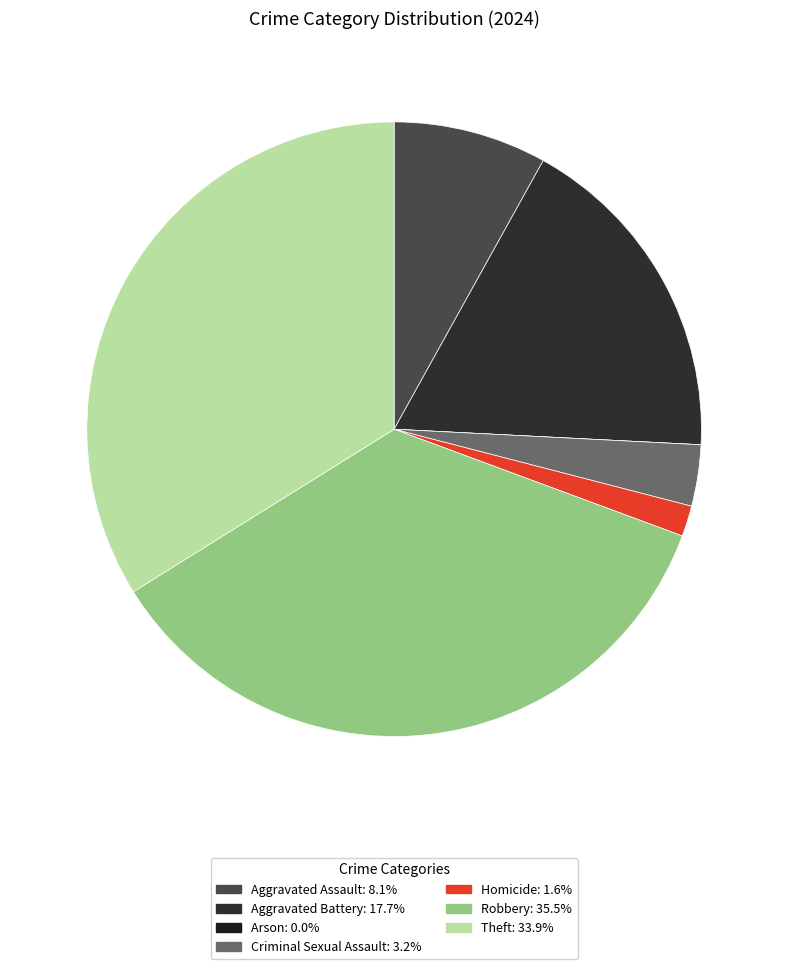

To the nearest percent, what is the average slice percentage?

14%